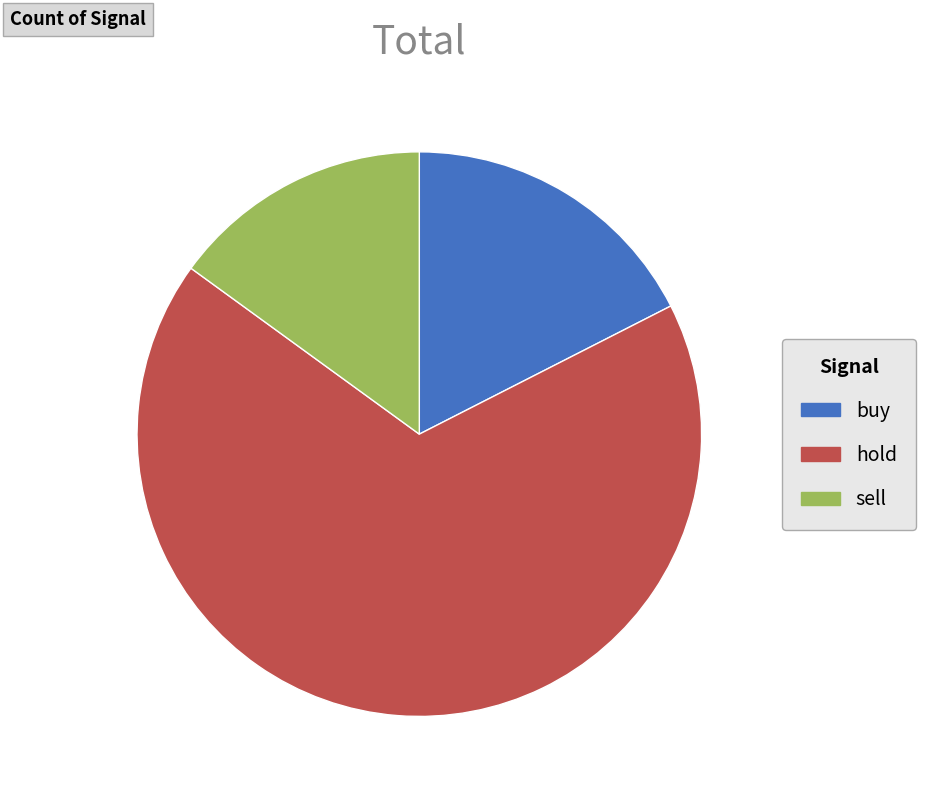

Rank the categories by value from lowest to highest.

sell, buy, hold